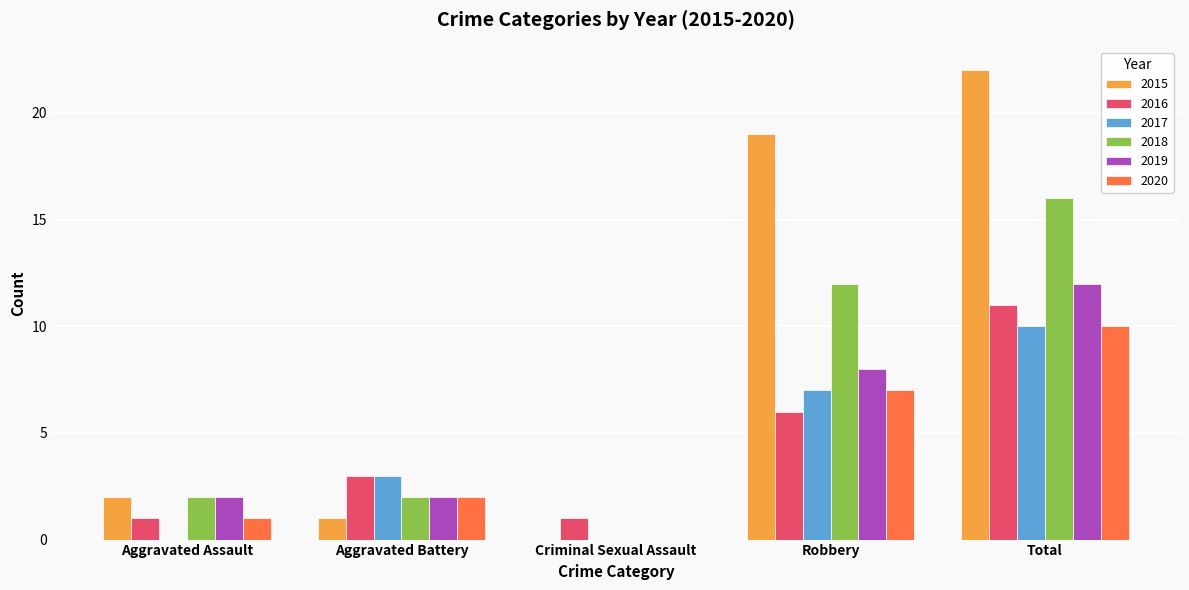

Reading right to left, transcribe all the data shown in this chart.

2015: Total=22	Robbery=19	Criminal Sexual Assault=0	Aggravated Battery=1	Aggravated Assault=2
2016: Total=11	Robbery=6	Criminal Sexual Assault=1	Aggravated Battery=3	Aggravated Assault=1
2017: Total=10	Robbery=7	Criminal Sexual Assault=0	Aggravated Battery=3	Aggravated Assault=0
2018: Total=16	Robbery=12	Criminal Sexual Assault=0	Aggravated Battery=2	Aggravated Assault=2
2019: Total=12	Robbery=8	Criminal Sexual Assault=0	Aggravated Battery=2	Aggravated Assault=2
2020: Total=10	Robbery=7	Criminal Sexual Assault=0	Aggravated Battery=2	Aggravated Assault=1